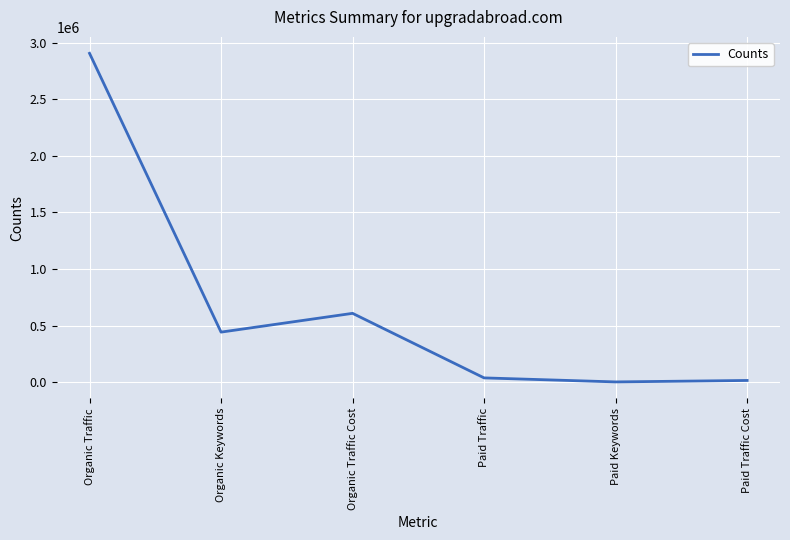

What is the average value?

668034